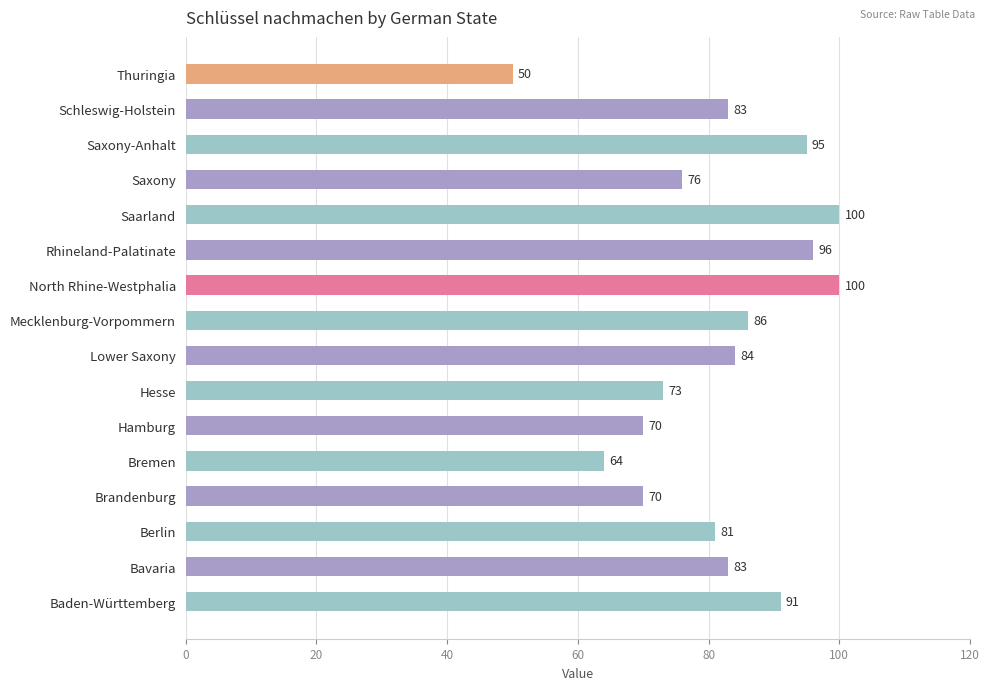

True or false: the data shows 86 at Mecklenburg-Vorpommern.

True